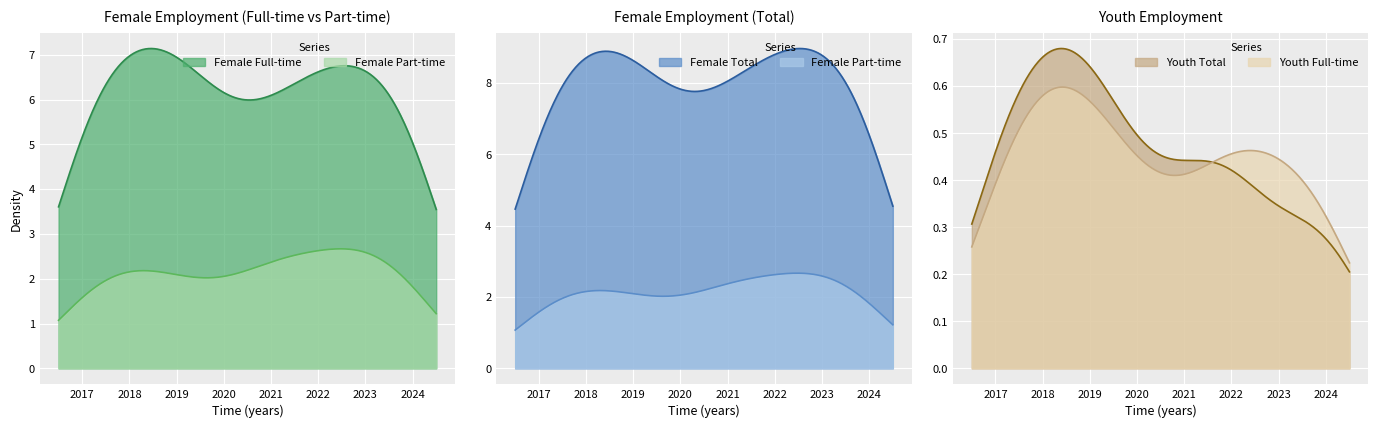

Between 2018 and 2021, which is larger?

2018